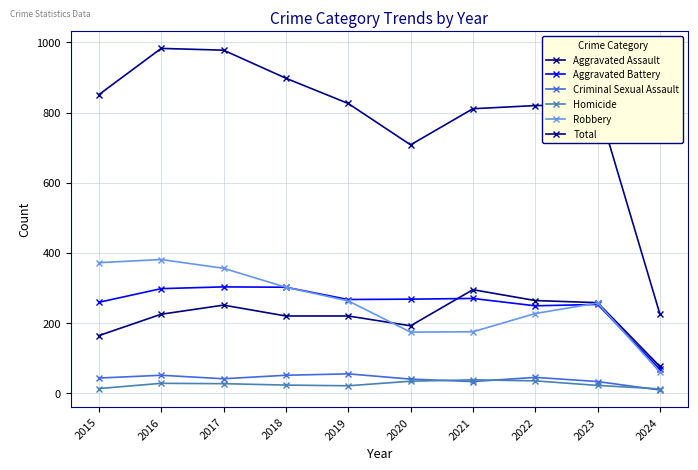

True or false: Total has more than 1 points higher than both neighbors.

True